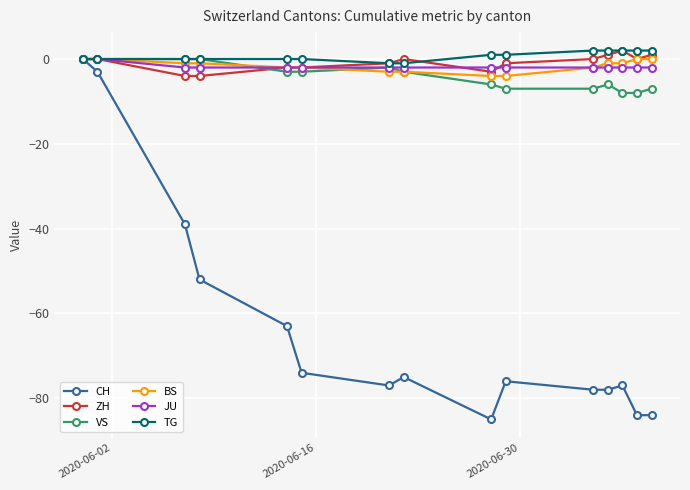

Which series has the widest spread of values?

CH